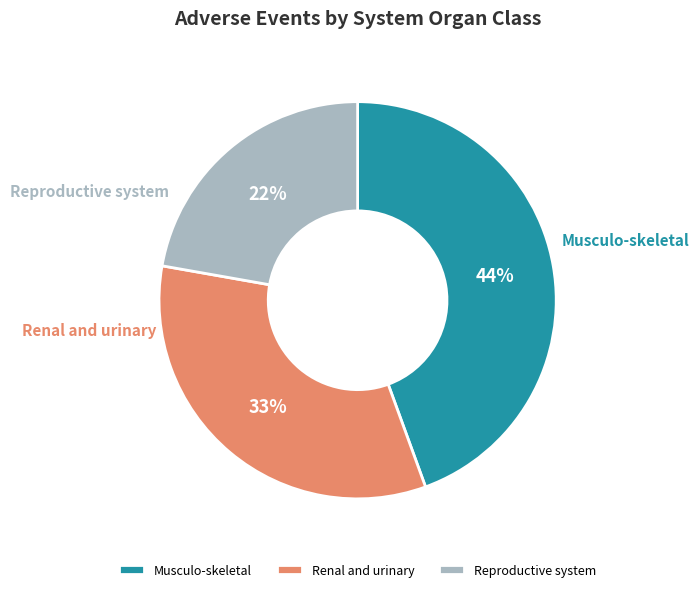

Rank the categories by value from lowest to highest.

Reproductive system, Renal and urinary, Musculo-skeletal